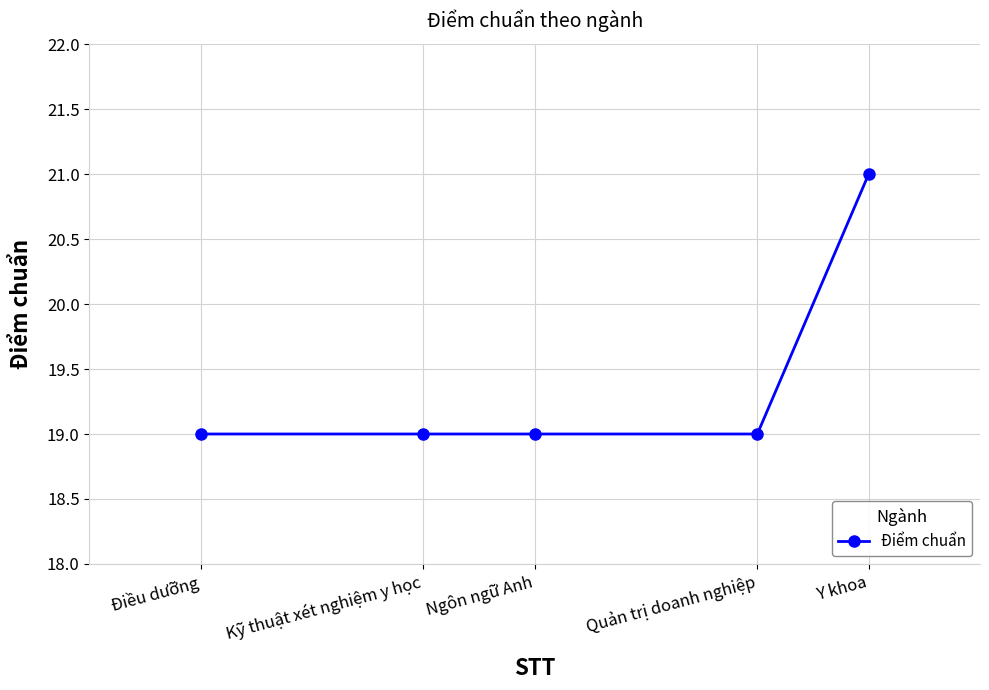

What is the average value?

19